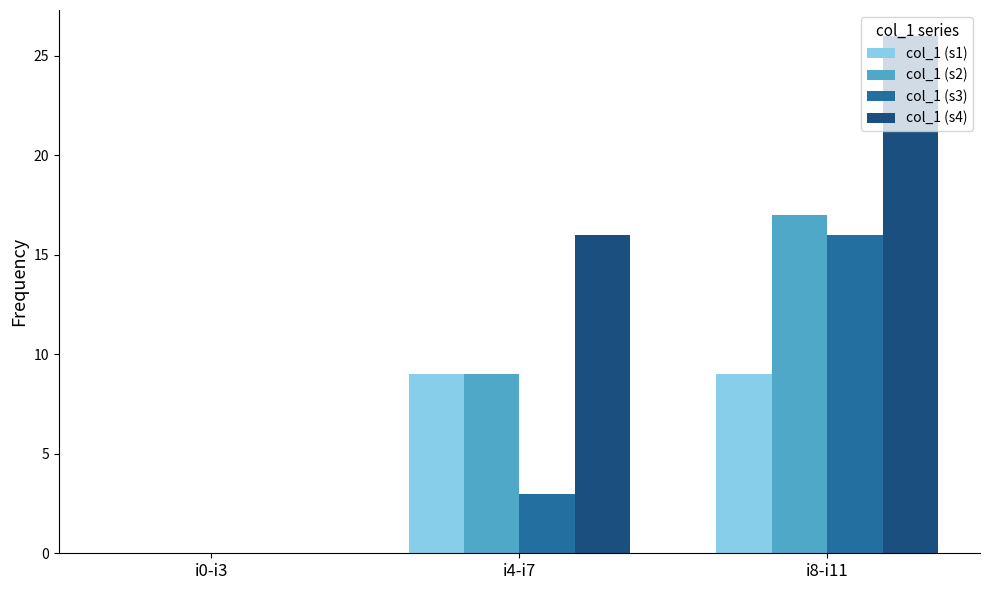

At which category is the sum across all series the highest?

i8-i11